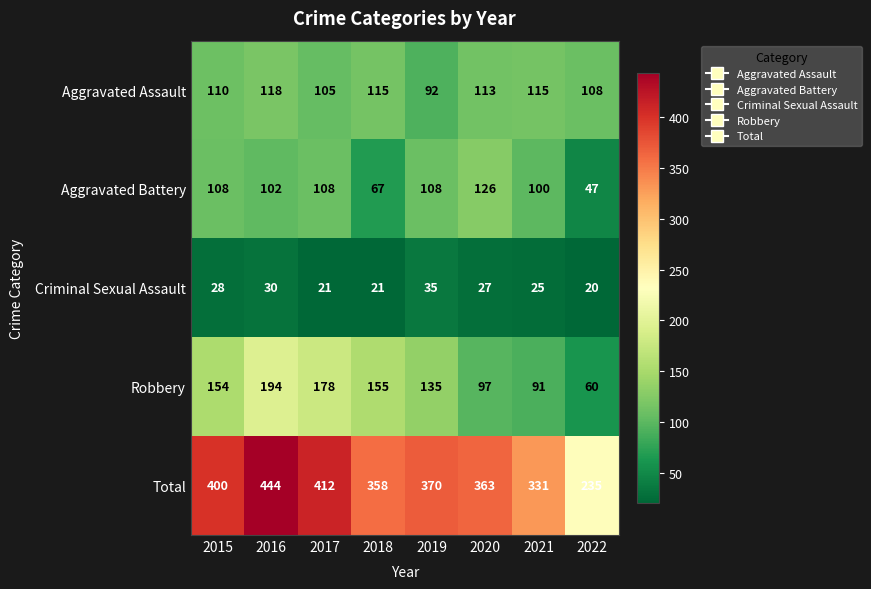

At which category does the chart reach its peak across all series?

2016